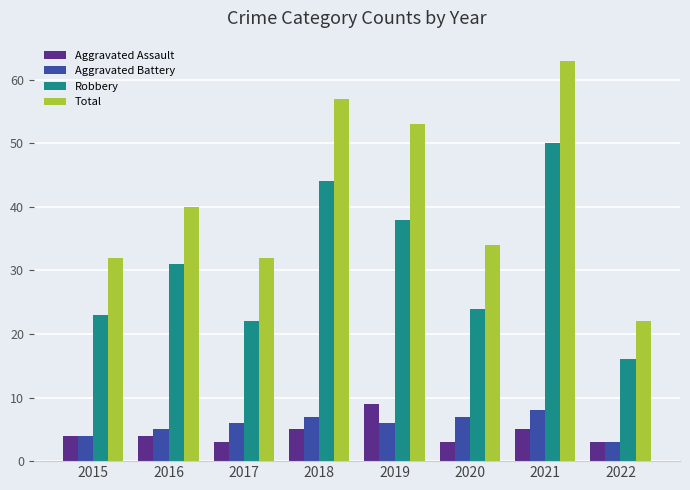

Count the number of categories in the chart.

8